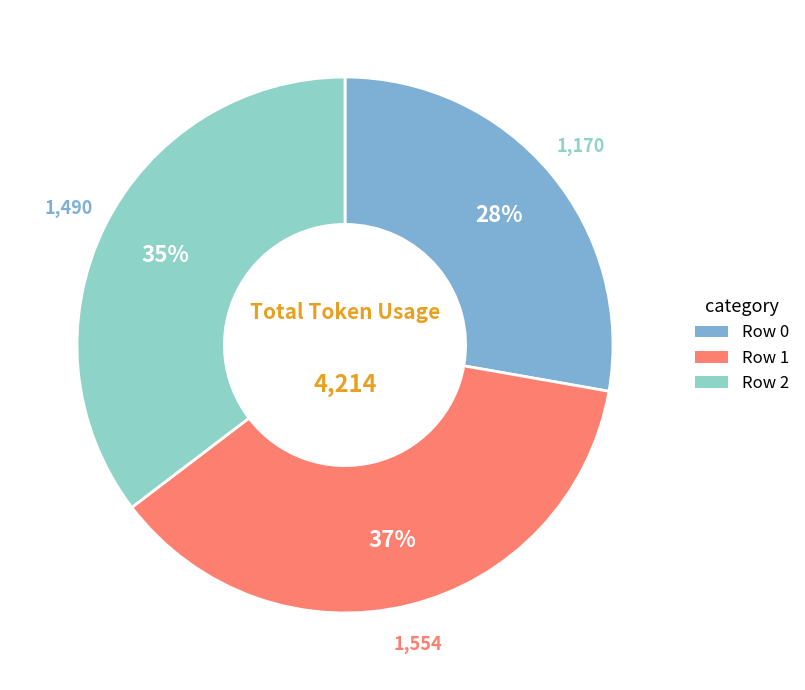

To the nearest percent, what is the difference between the Row 1 and Row 0 slice percentages?

9%